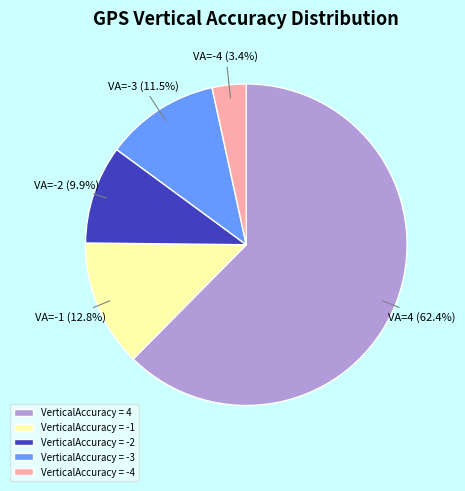

To the nearest percent, what portion does VerticalAccuracy = 4 represent?

62%